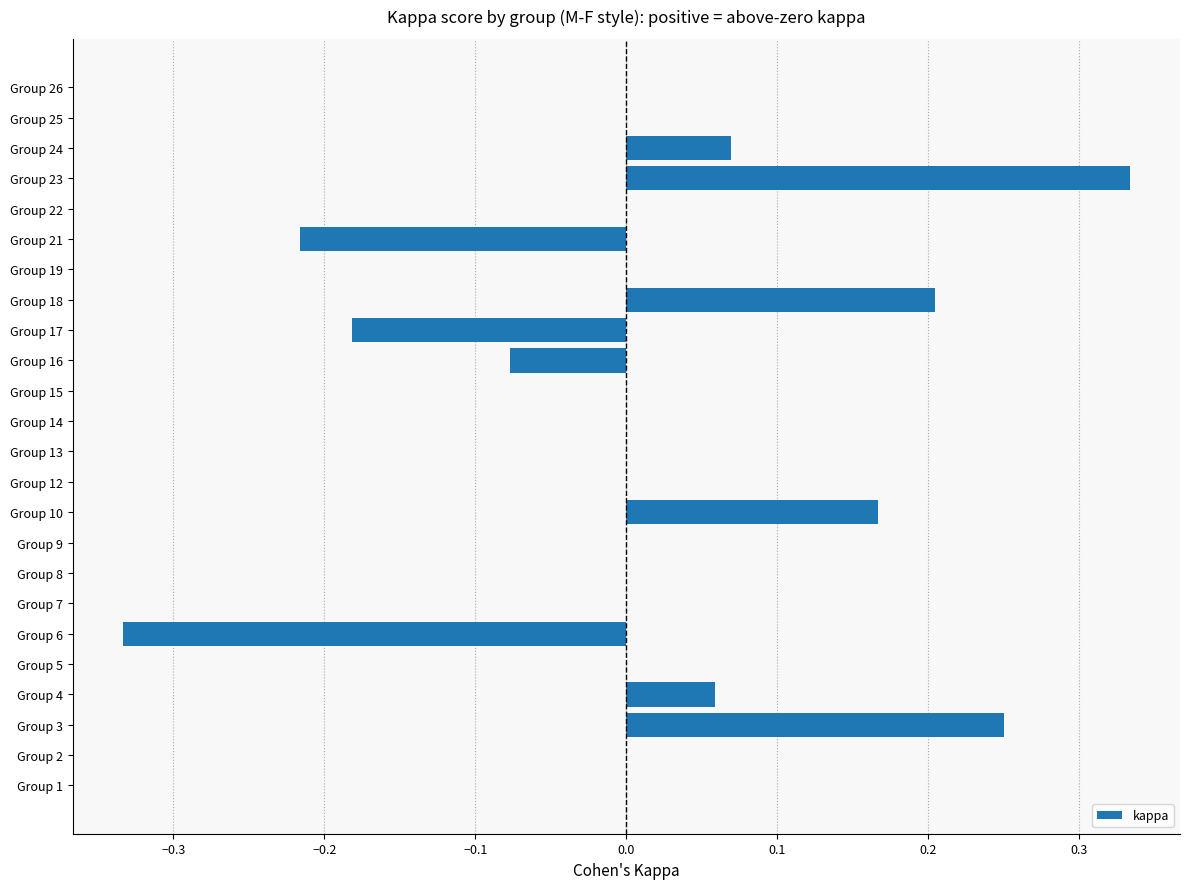

What is the change in value from Group 1 to Group 23?

+0.3